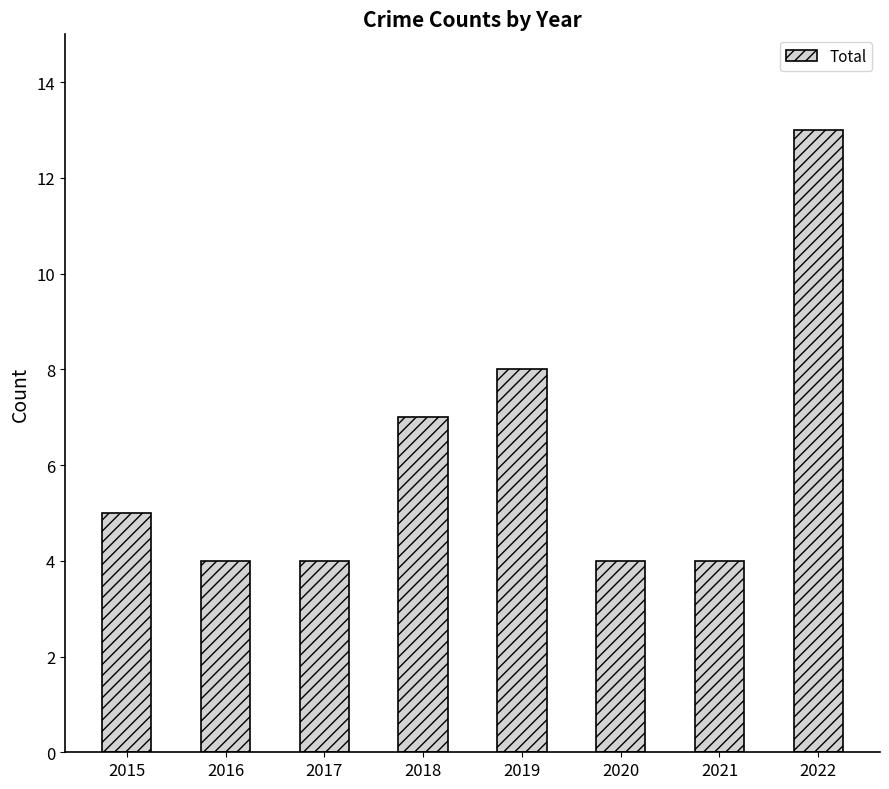

Read the value at 2018.

7